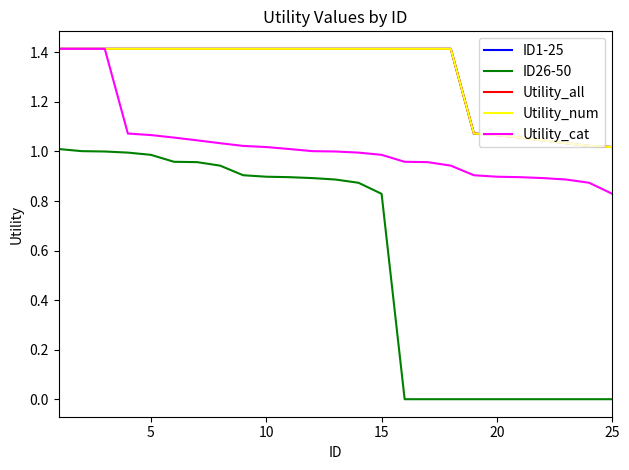

True or false: ID26-50 and Utility_all intersect in this chart.

False